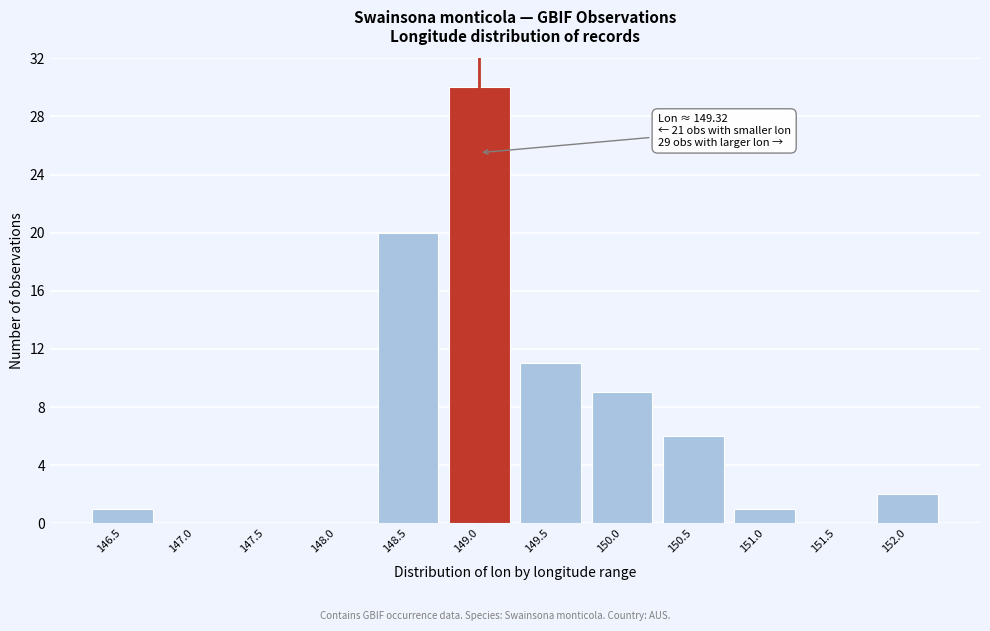

Reading left to right, transcribe all the data shown in this chart.

146.5=1	147.0=0	147.5=0	148.0=0	148.5=20	149.0=30	149.5=11	150.0=9	150.5=6	151.0=1	151.5=0	152.0=2